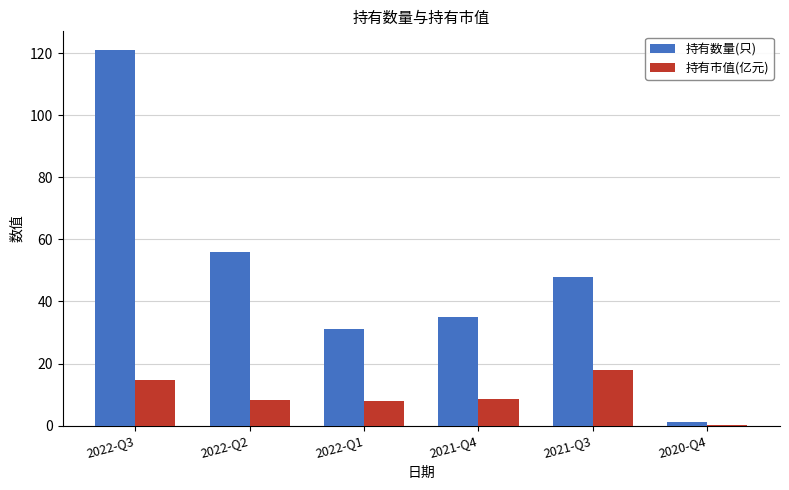

True or false: 持有数量(只) has a value of 56.7 at 2021-Q4.

False